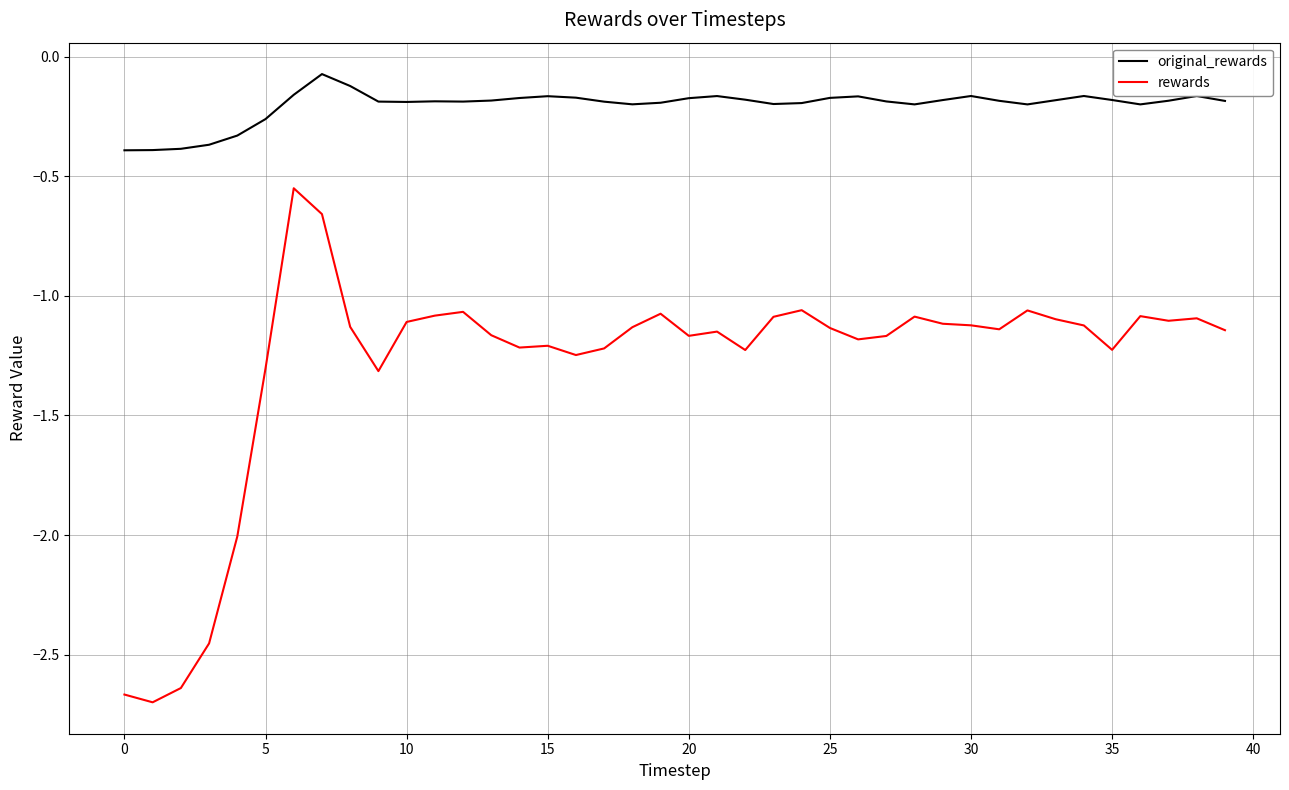

True or false: original_rewards and rewards intersect in this chart.

False